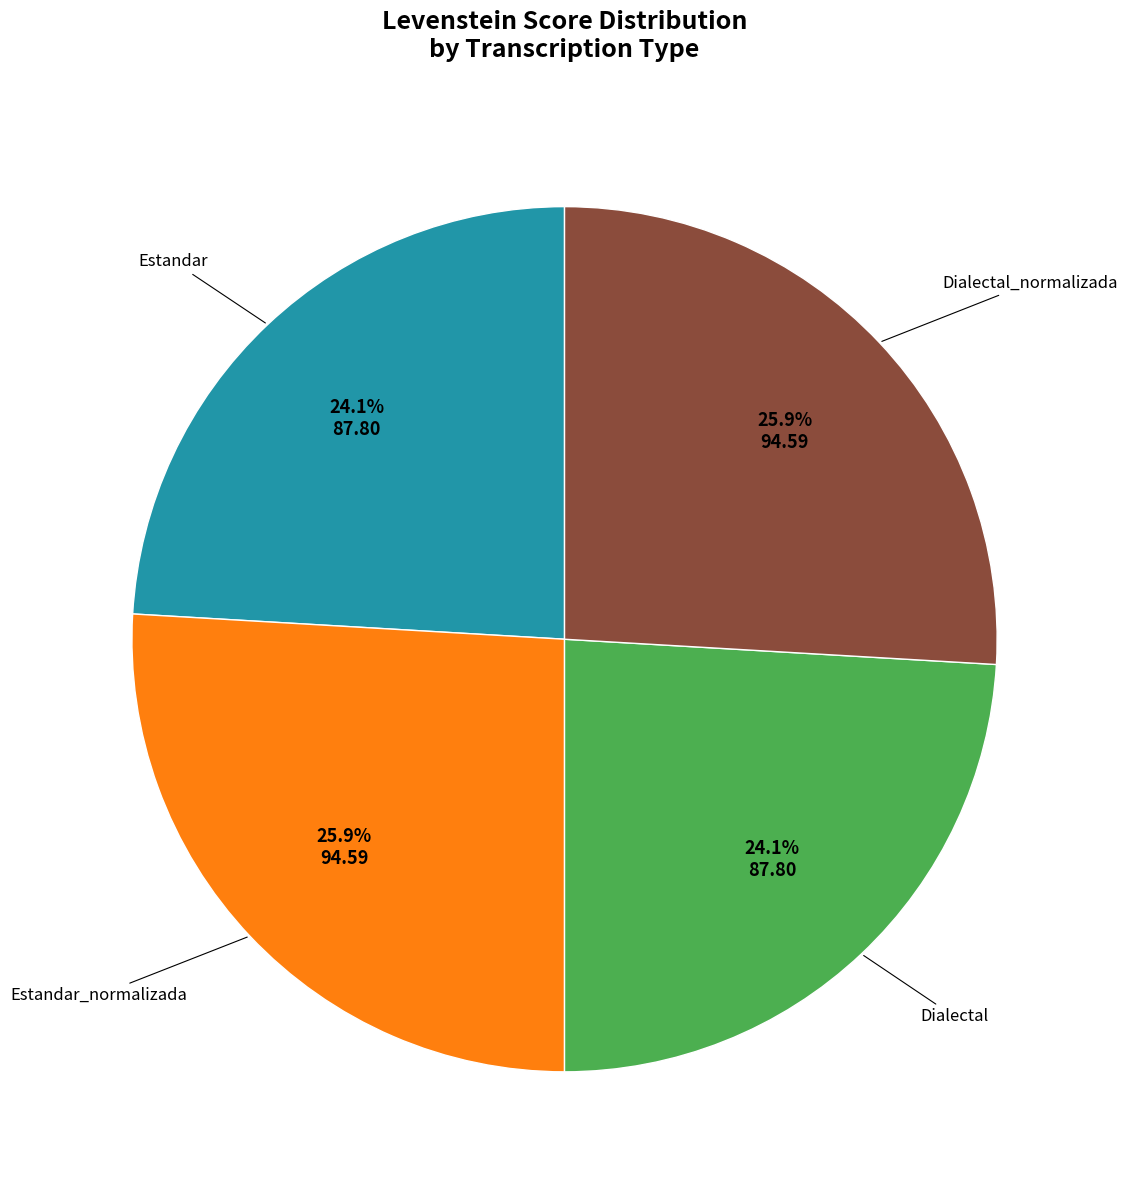

To the nearest percent, what is the average slice percentage?

25%